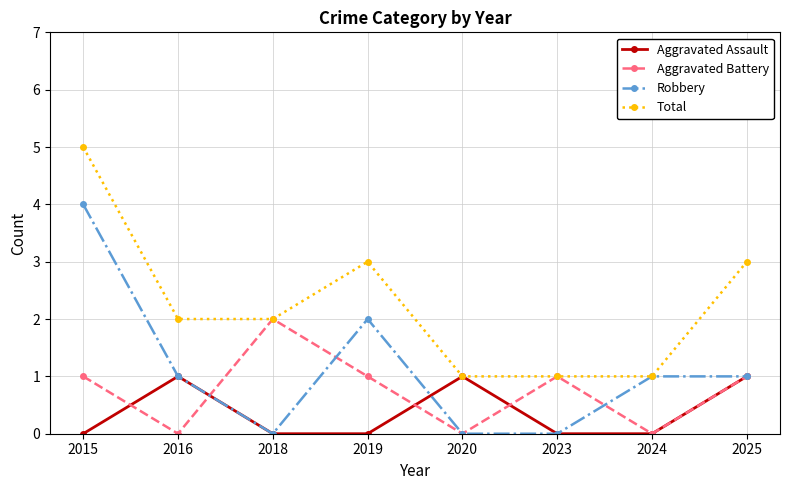

What is the difference between the Aggravated Assault values at 2015 and 2025?

1